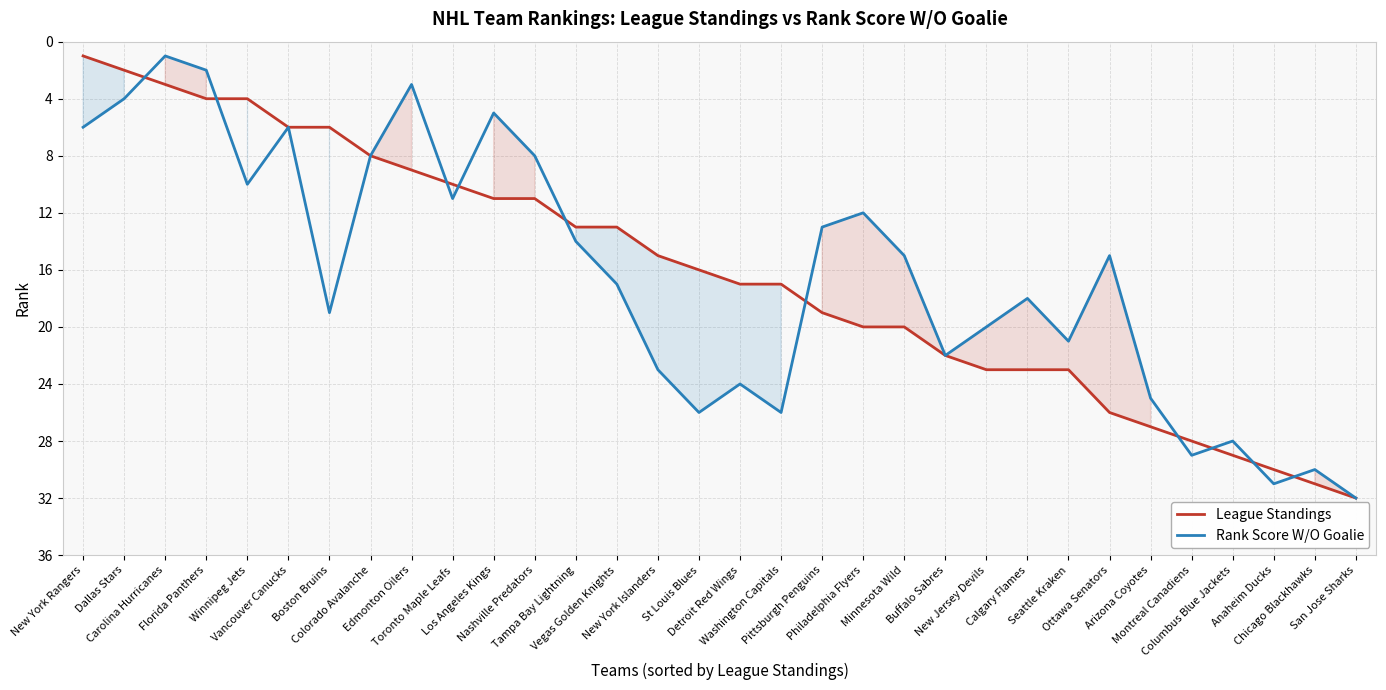

Is the value of League Standings at St Louis Blues greater than the value of Rank Score W/O Goalie at New York Rangers?

Yes